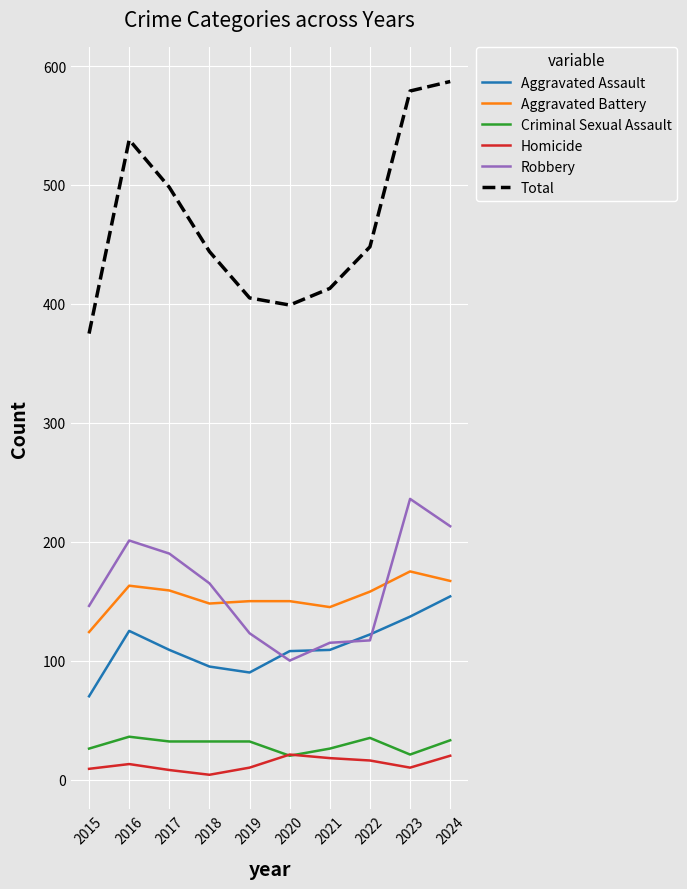

Which series has the largest total across all categories?

Total